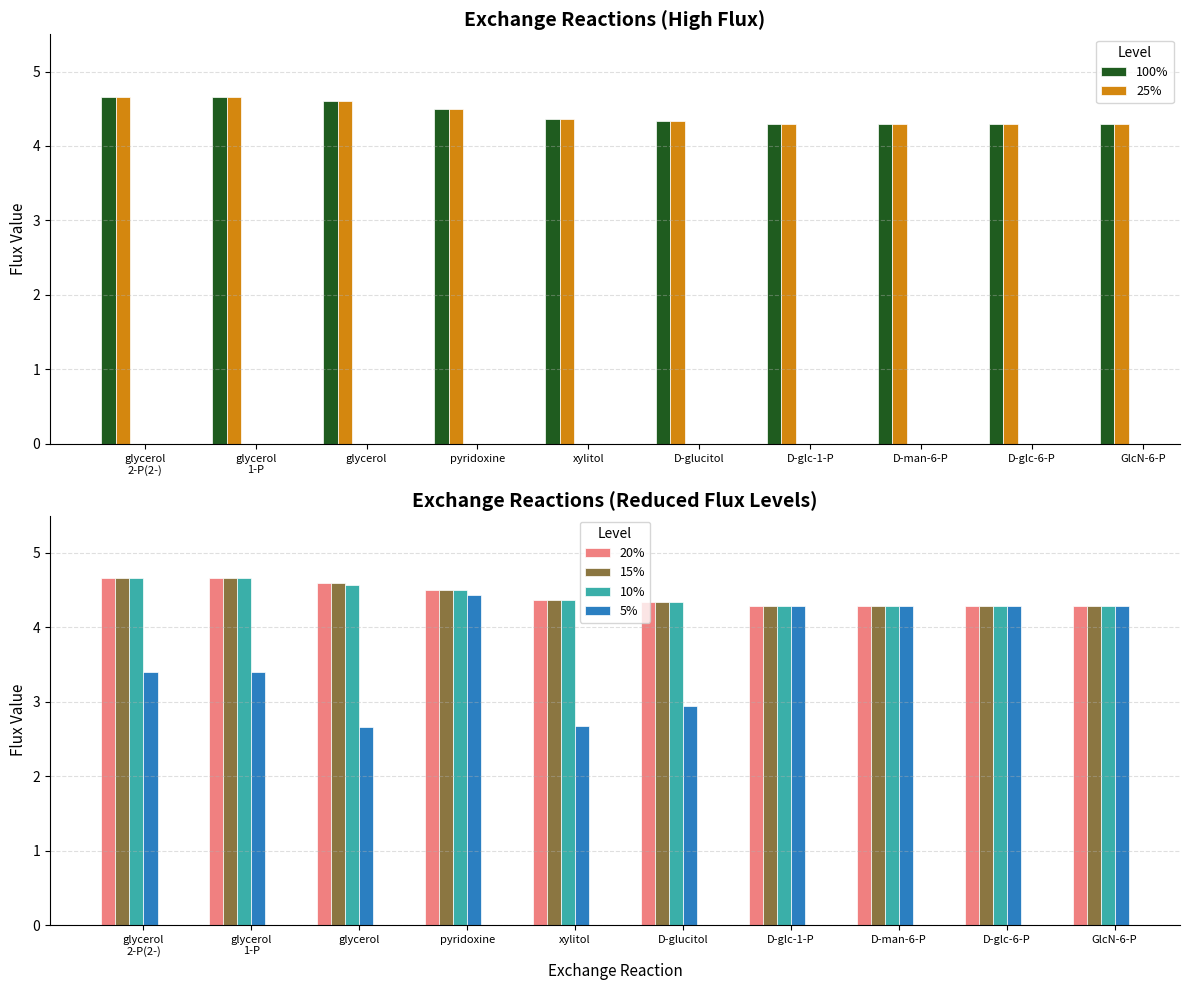

Reading right to left, list all the values displayed in this chart.

100%: 4.3	4.3	4.3	4.3	4.3	4.4	4.5	4.6	4.7	4.7
25%: 4.3	4.3	4.3	4.3	4.3	4.4	4.5	4.6	4.7	4.7
20%: 4.3	4.3	4.3	4.3	4.3	4.4	4.5	4.6	4.7	4.7
15%: 4.3	4.3	4.3	4.3	4.3	4.4	4.5	4.6	4.7	4.7
10%: 4.3	4.3	4.3	4.3	4.3	4.4	4.5	4.6	4.7	4.7
5%: 4.3	4.3	4.3	4.3	2.9	2.7	4.4	2.7	3.4	3.4